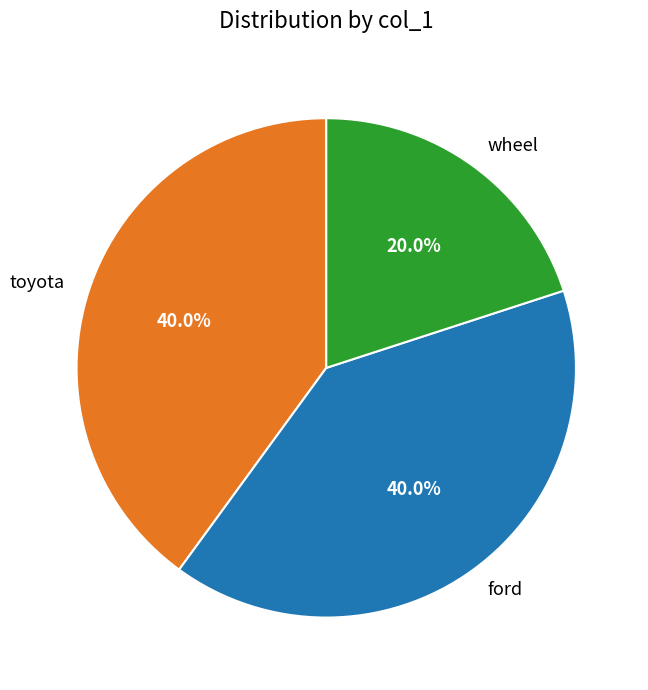

What is the ratio of the value at wheel to the value at ford?

0.5